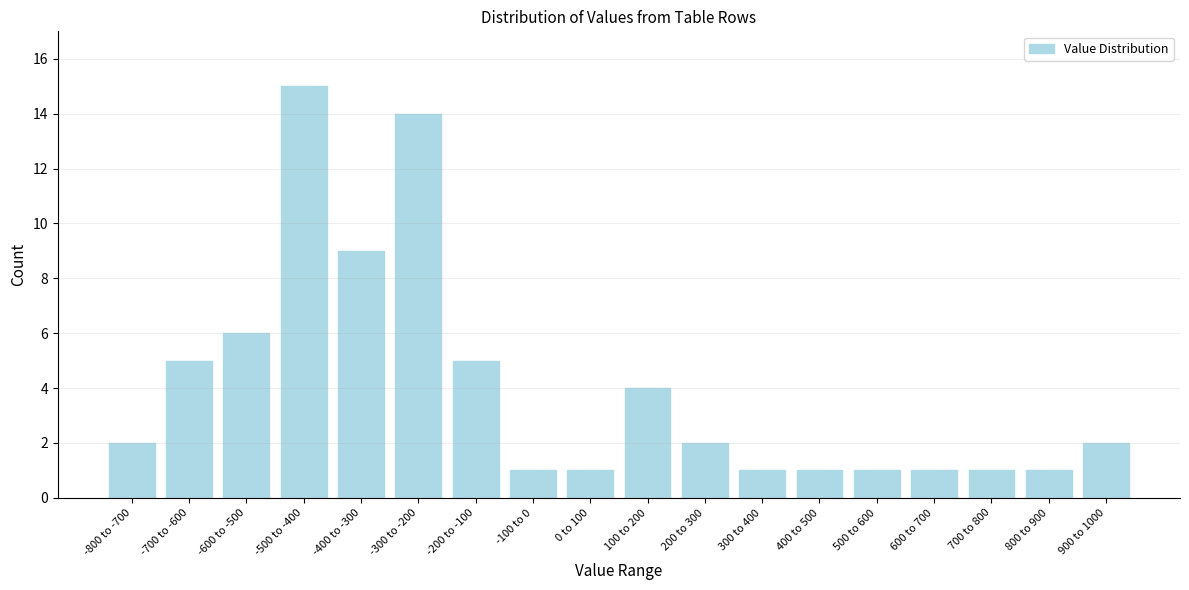

Reading left to right, list all the values displayed in this chart.

2	5	6	15	9	14	5	1	1	4	2	1	1	1	1	1	1	2